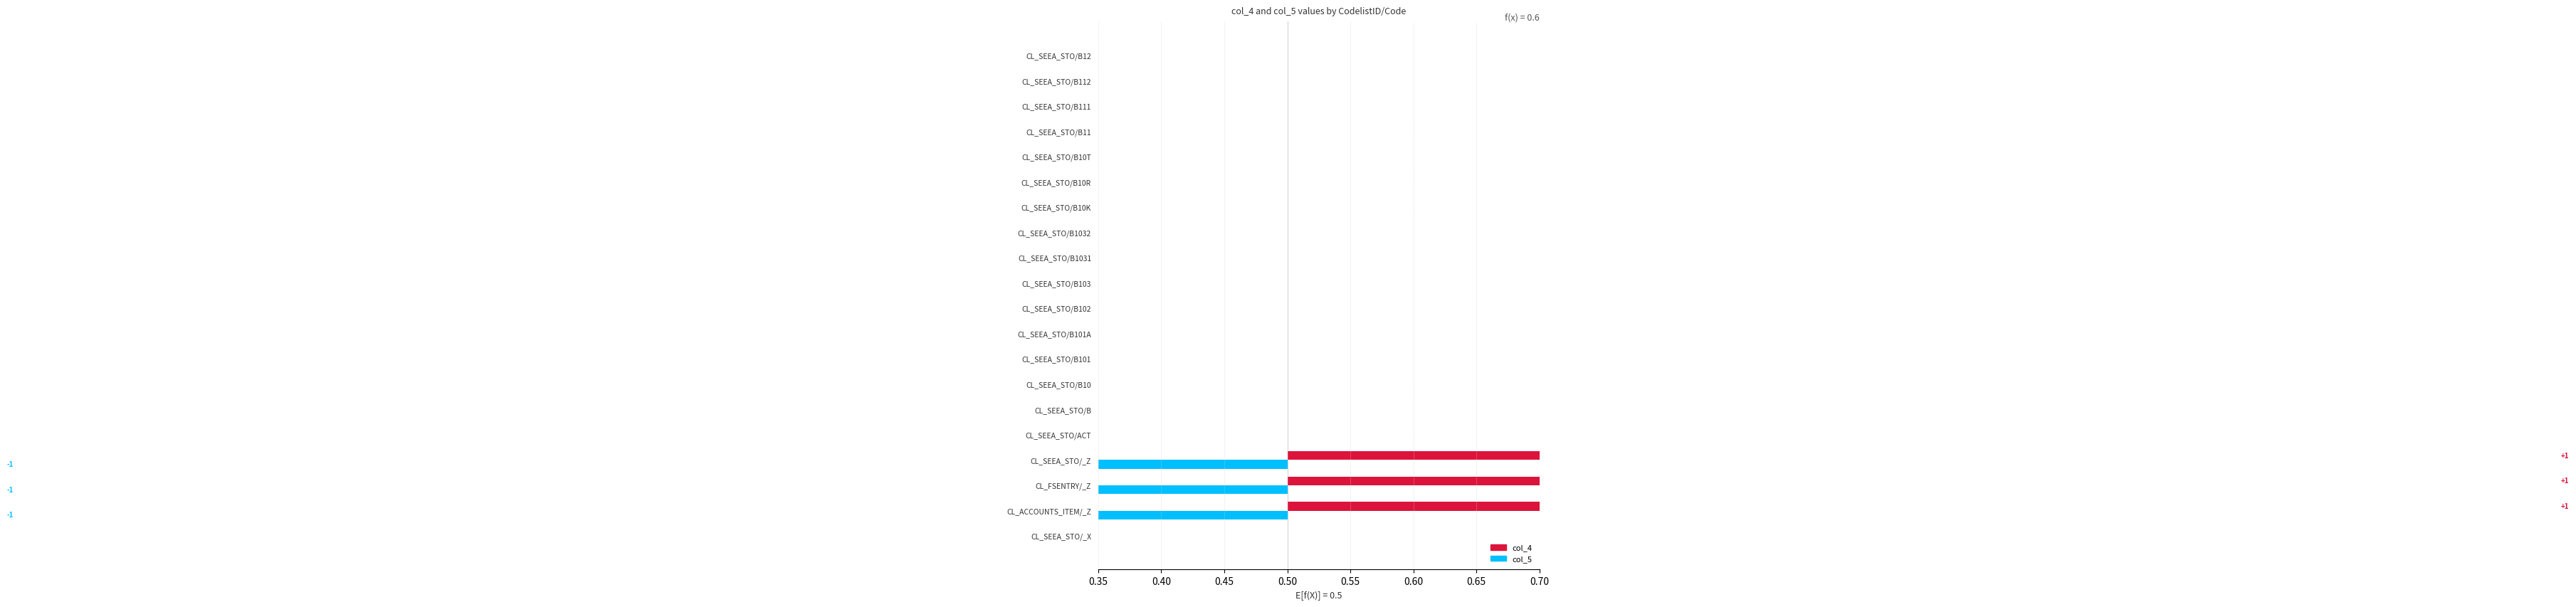

Between CL_SEEA_STO/B103 and CL_SEEA_STO/B, which is larger?

CL_SEEA_STO/B103